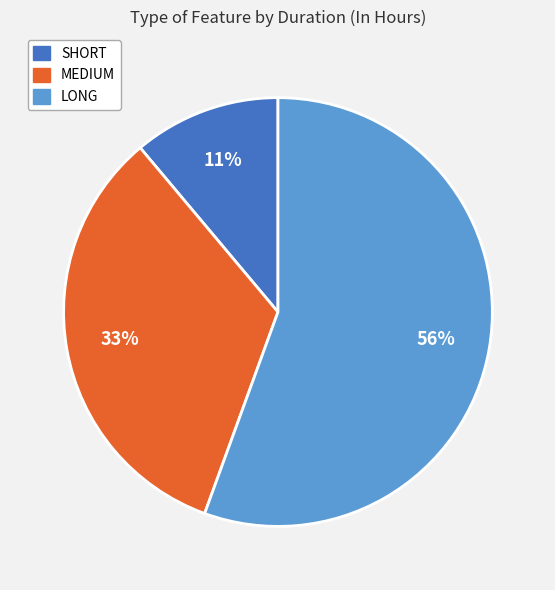

True or false: SHORT accounts for 1% of the total.

False